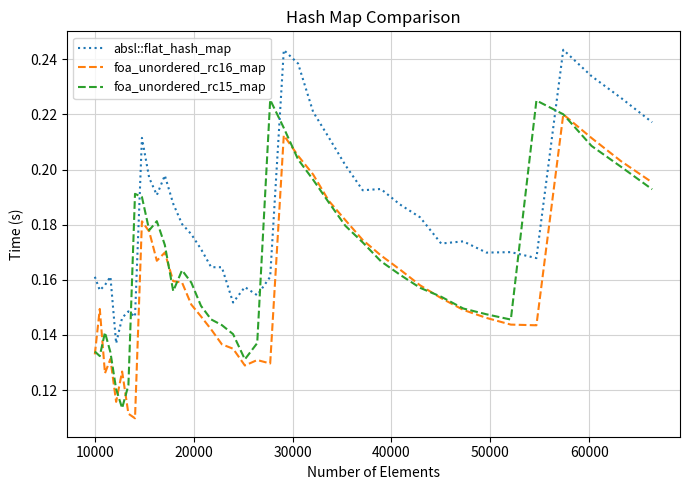

List the series in order of their peak value, highest first.

absl::flat_hash_map, foa_unordered_rc15_map, foa_unordered_rc16_map